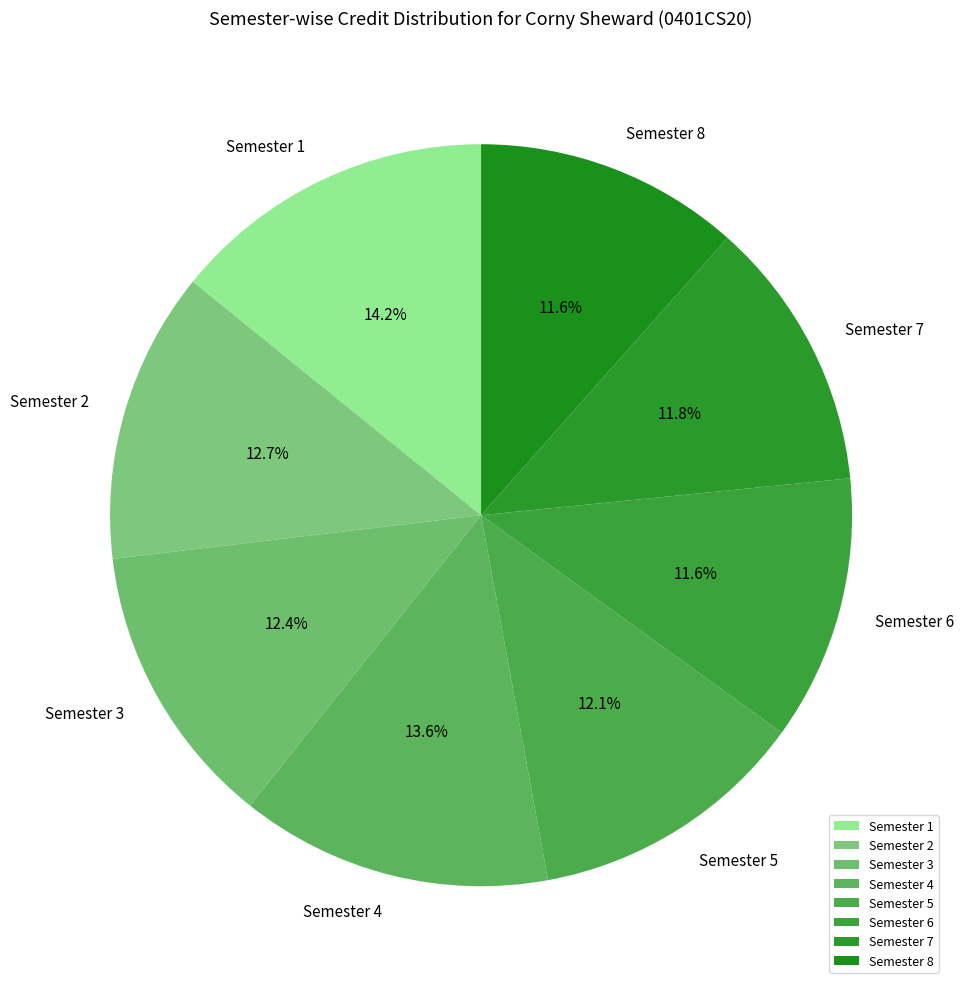

True or false: Semester 5 accounts for 1% of the total.

False